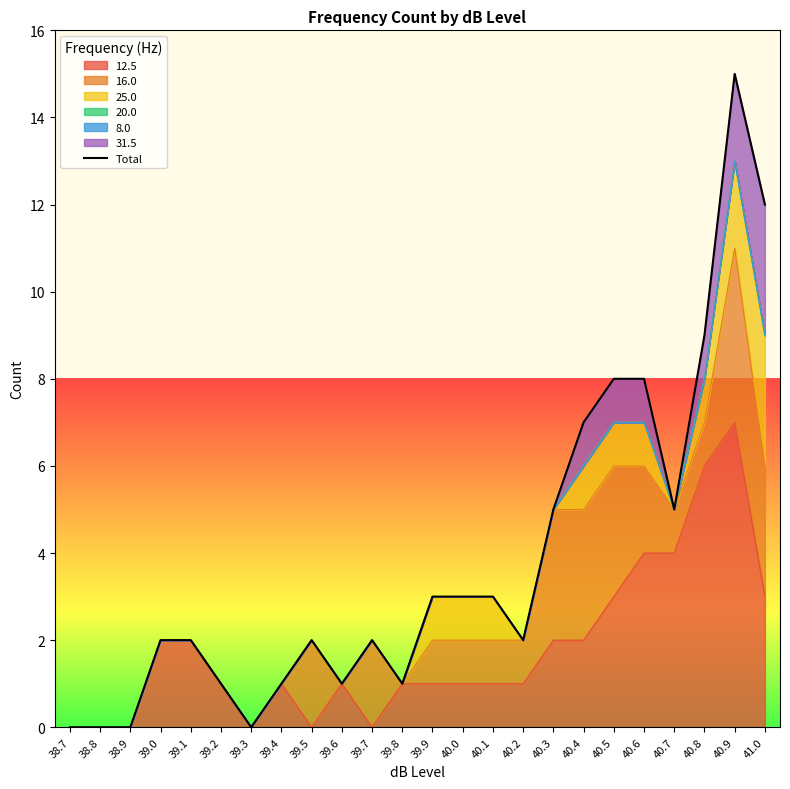

What is the sum of the values at 40.6 and 39.4?

9